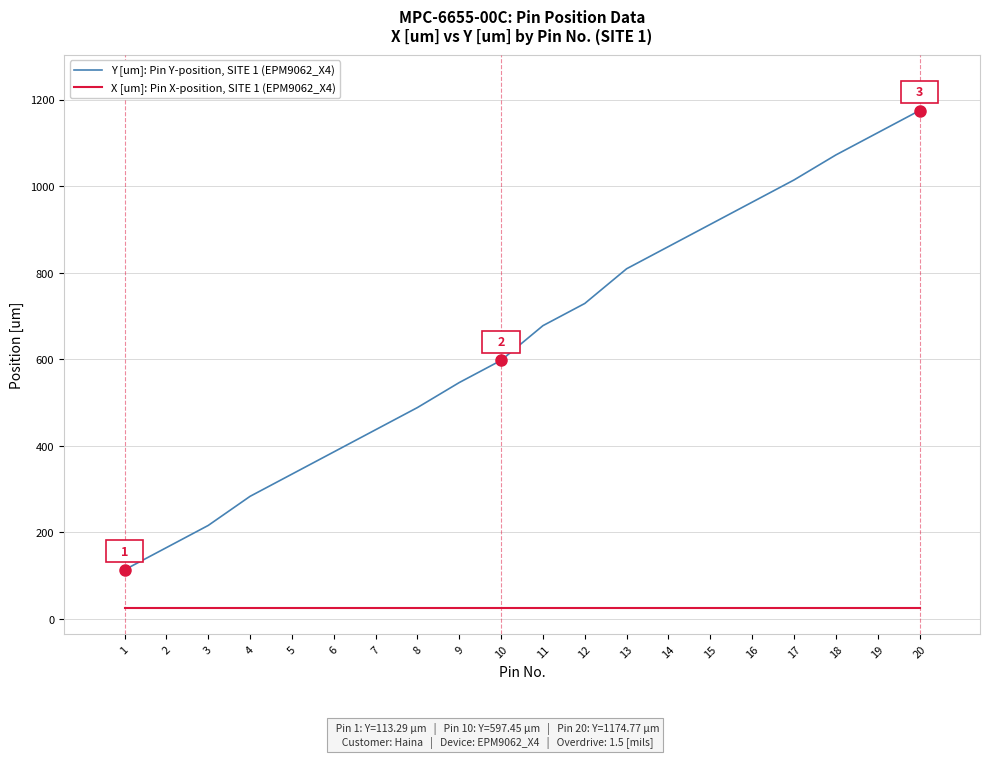

True or false: X [um]: Pin X-position, SITE 1 (EPM9062_X4) and Y [um]: Pin Y-position, SITE 1 (EPM9062_X4) cross at least once.

False